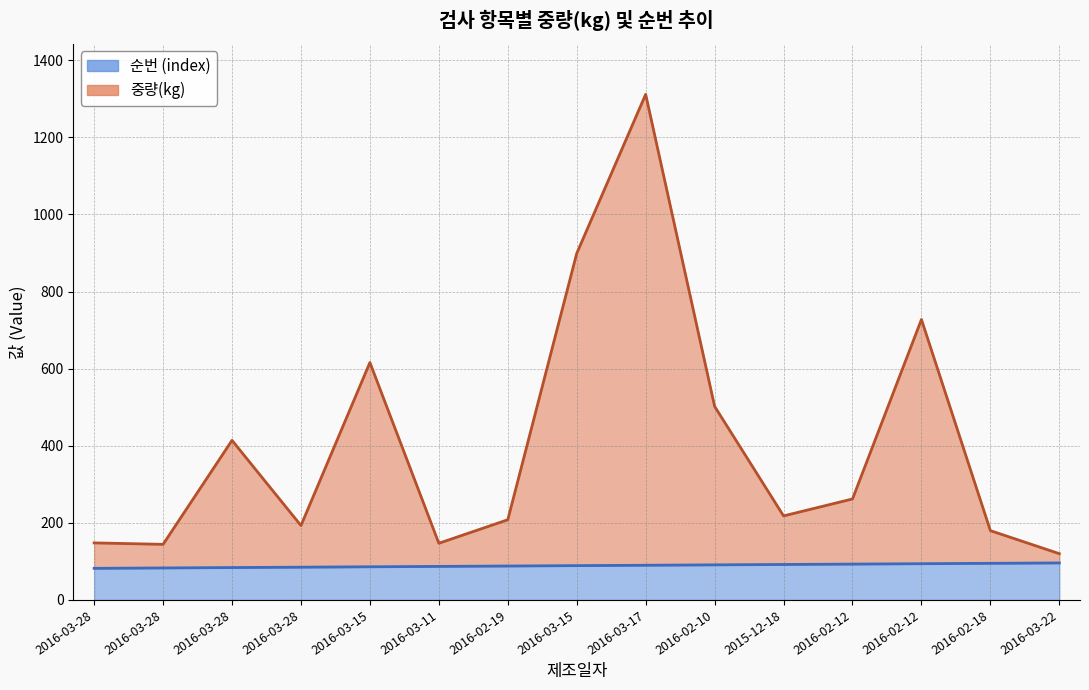

What is the maximum value for 순번 (index)?

96.0